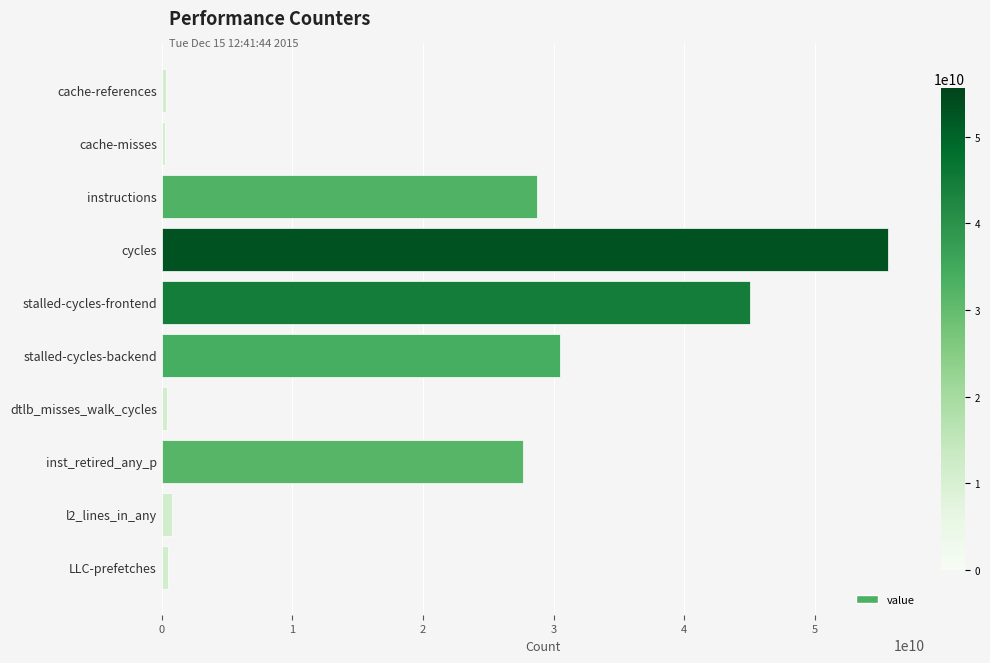

How many data points does each series have?

10